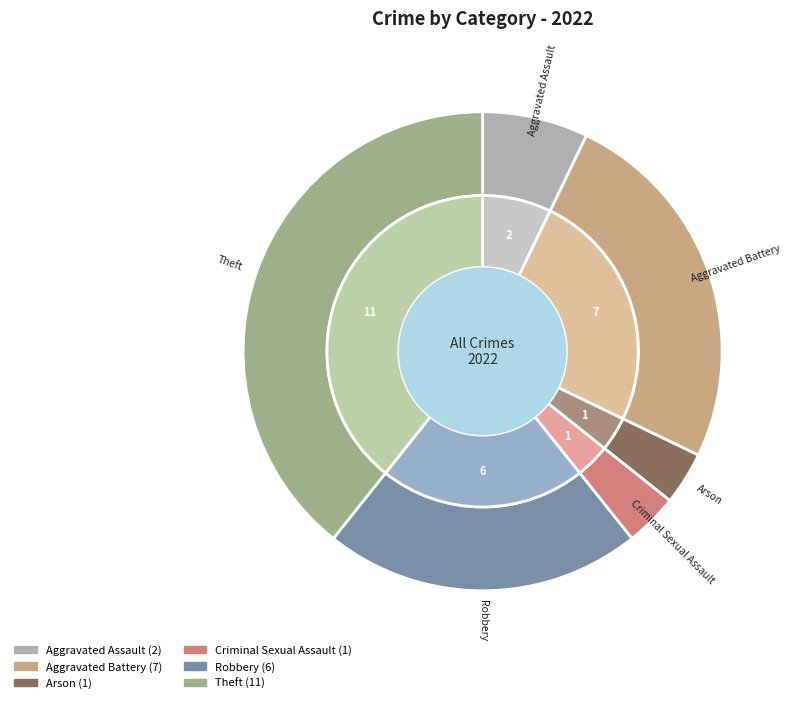

How many segments does this pie chart have?

6